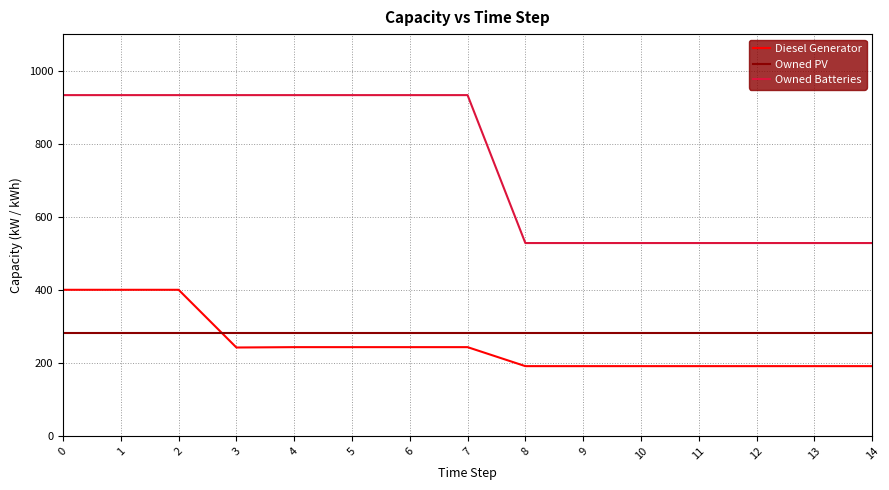

True or false: Diesel Generator has a value of 90 at 11.

False